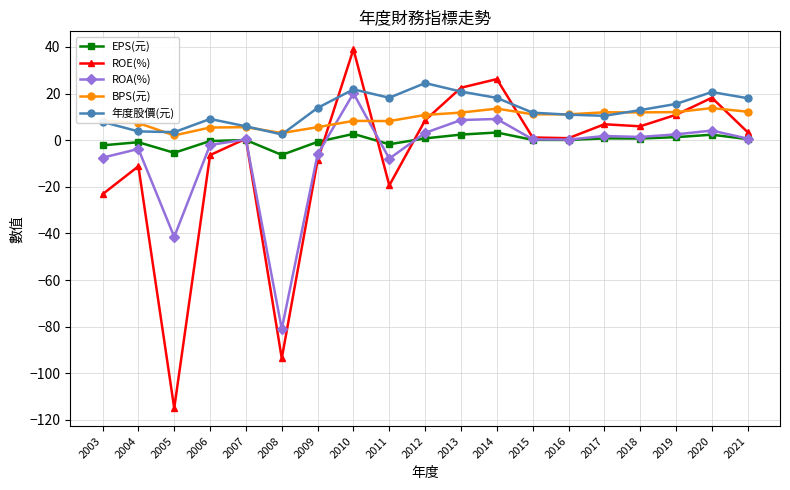

What is the approximate value of BPS(元) at 2011?

8.2